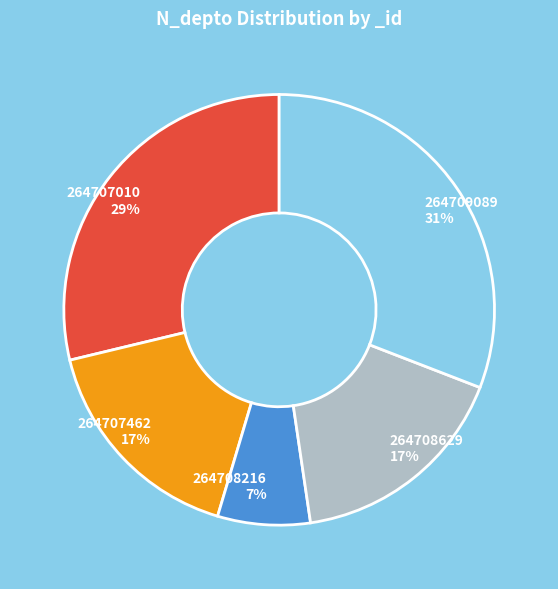

To the nearest percent, what portion does 264709089 represent?

31%